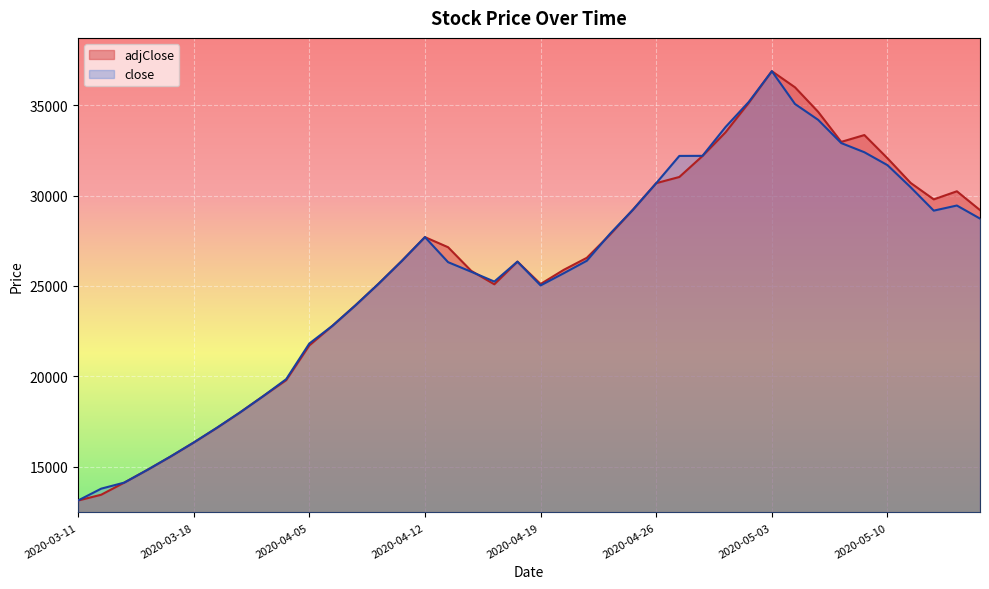

What is the spread (max minus min) of values at 2020-04-14?

49